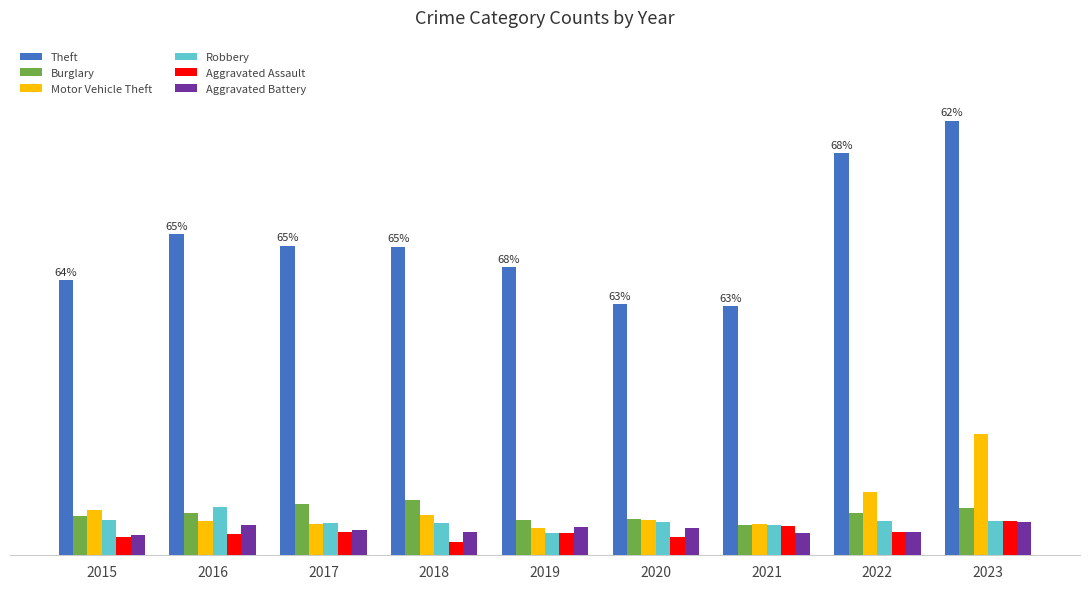

Are the bars horizontal?

No